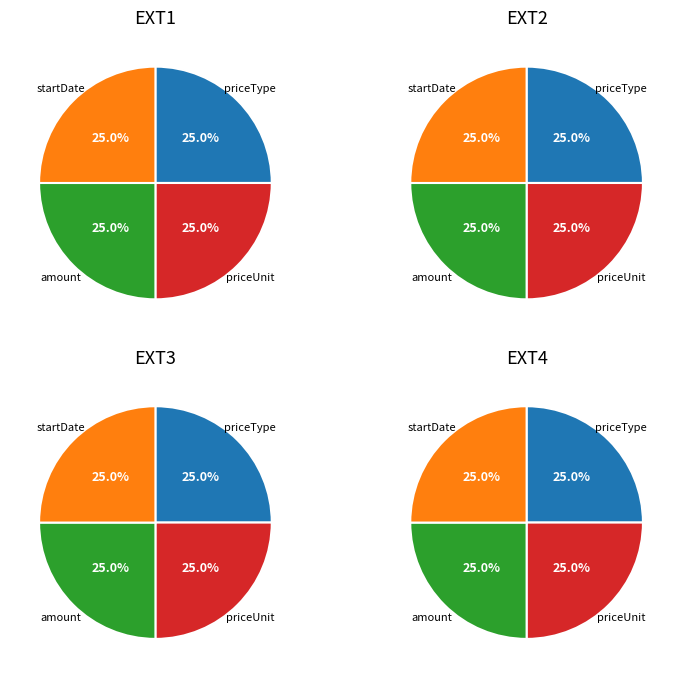

What percentage is NOT represented by priceUnit?

75.0%